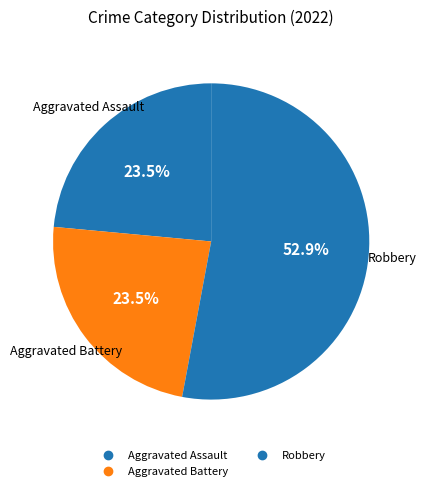

How many segments does this pie chart have?

3